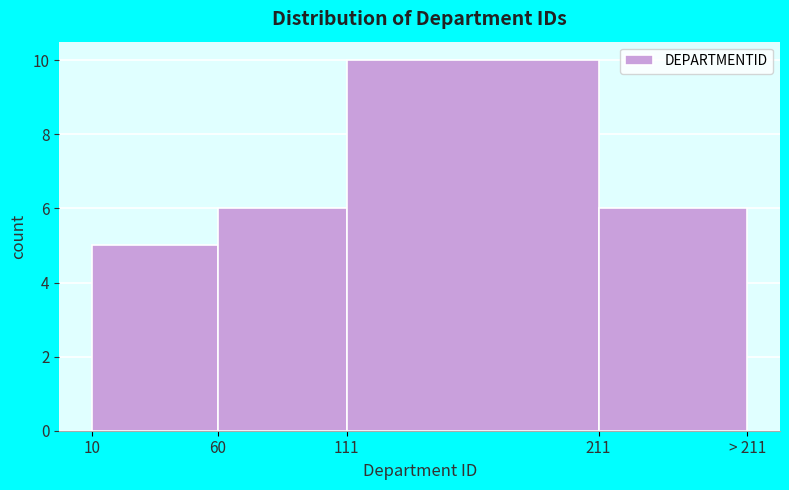

Reading right to left, list all the values displayed in this chart.

211=6	111=10	60=6	10=5